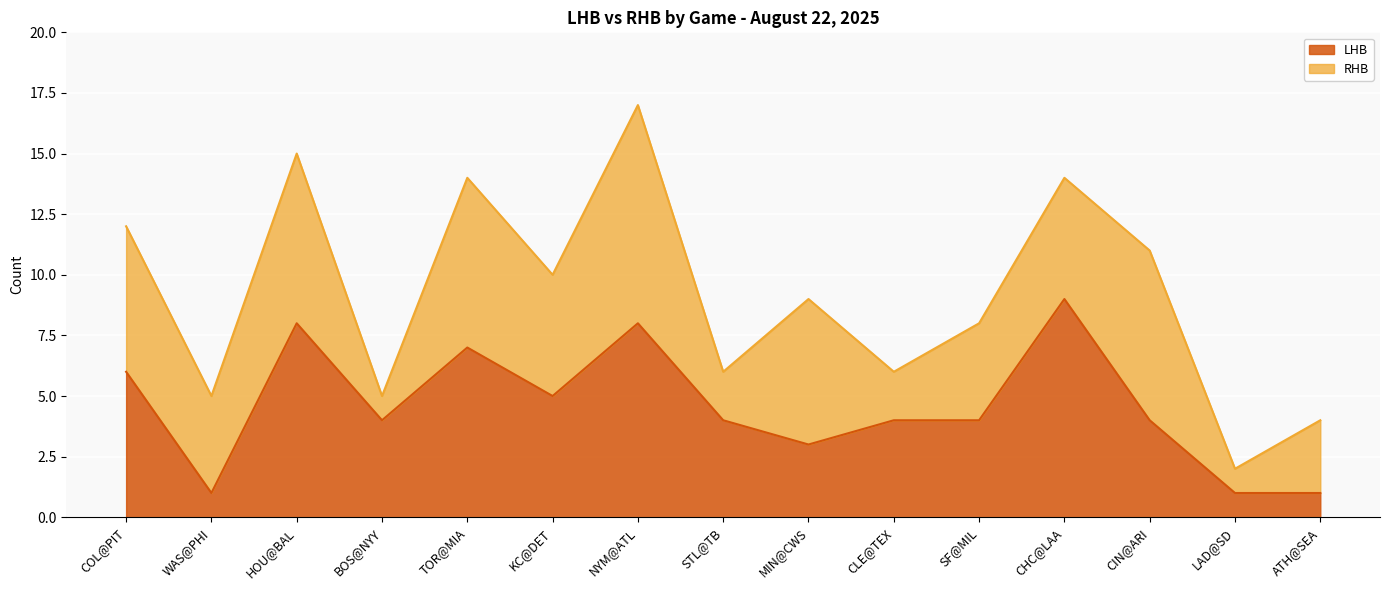

Which category has the lowest value across all series?

WAS@PHI